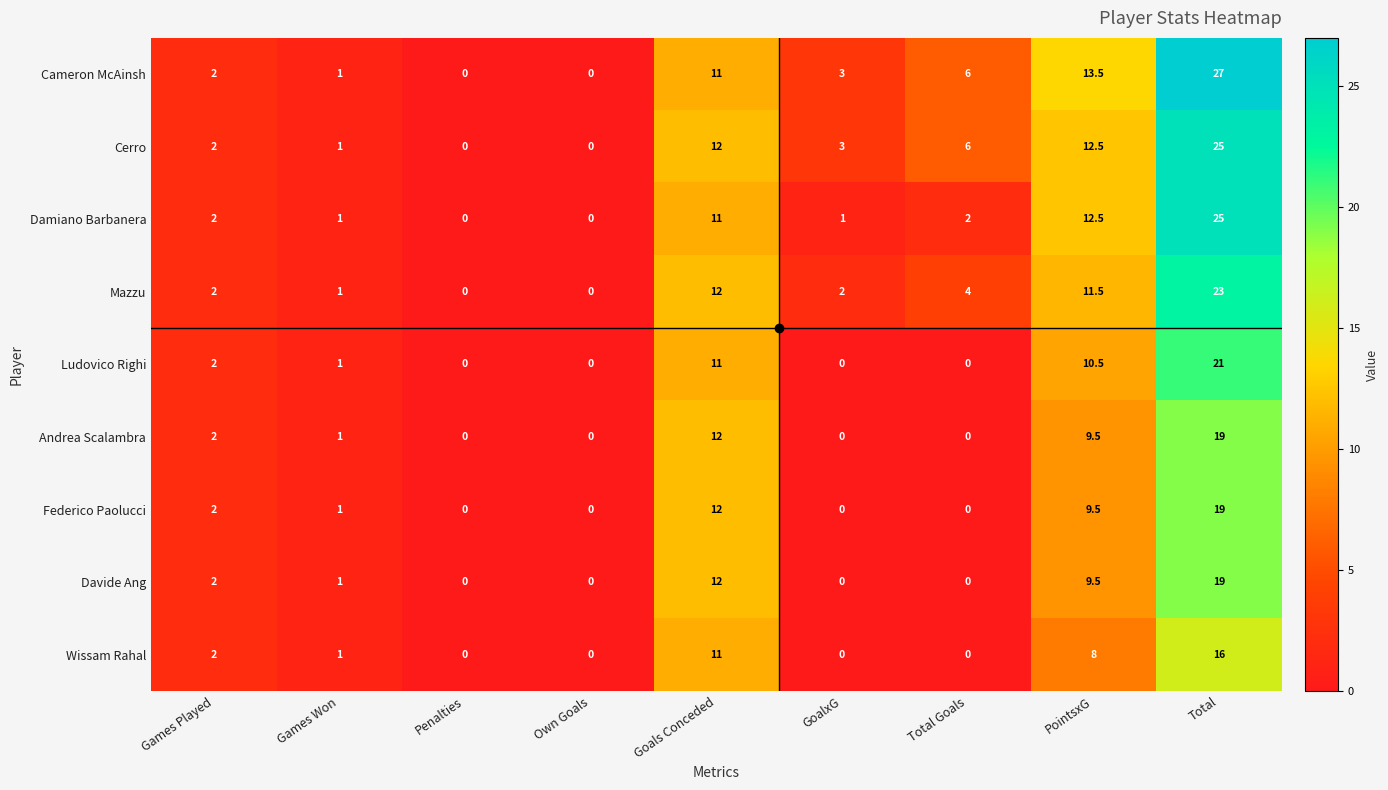

At how many categories does at least one series exceed 4?

4